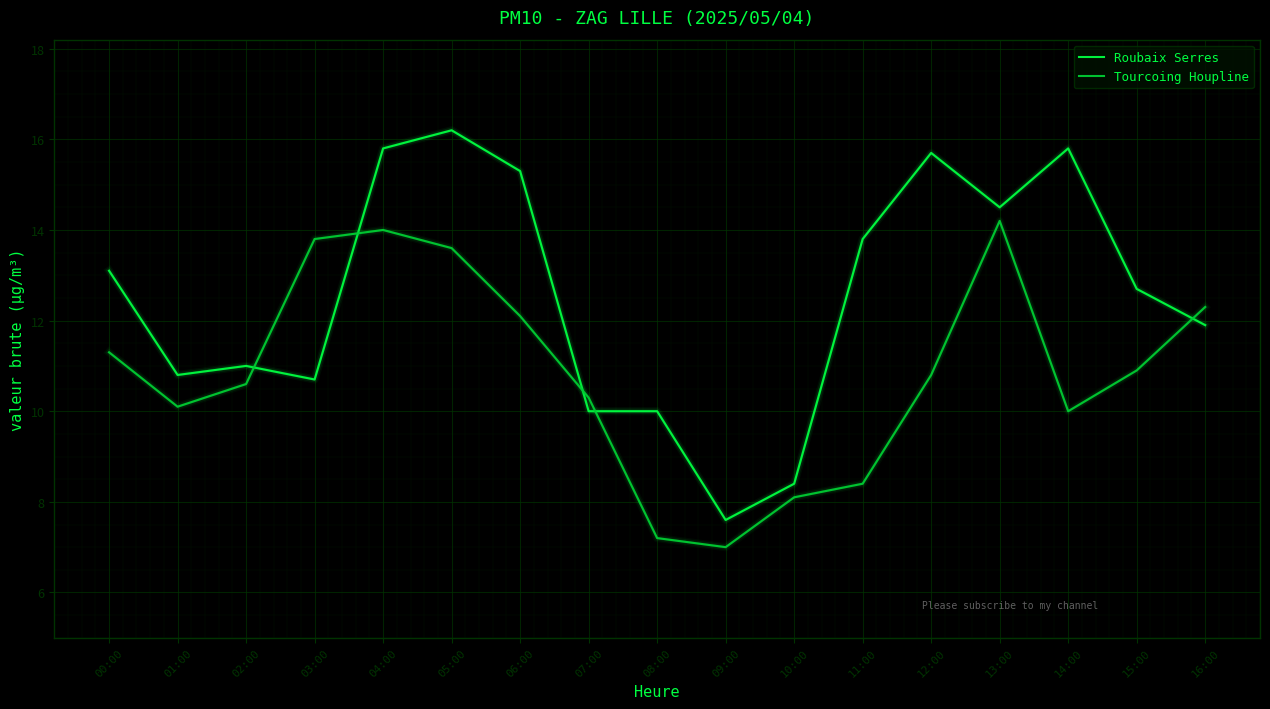

What position from the left is 11:00?

12